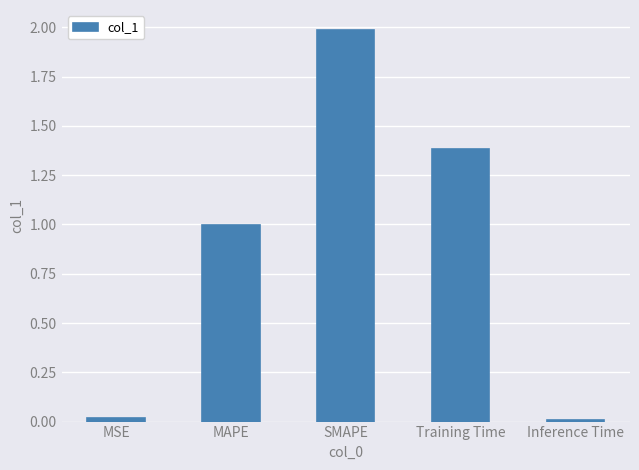

The value at MAPE is 1.0. True or false?

True